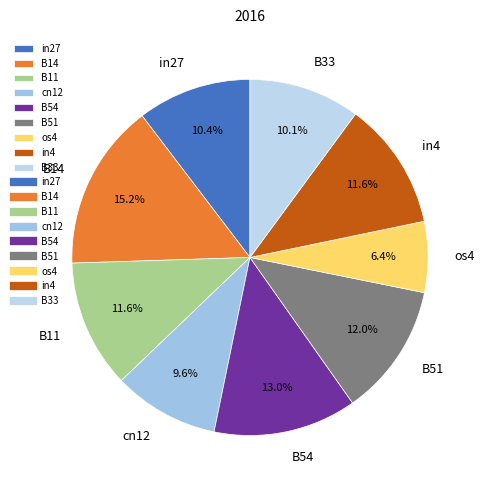

Which slice is the smallest?

os4